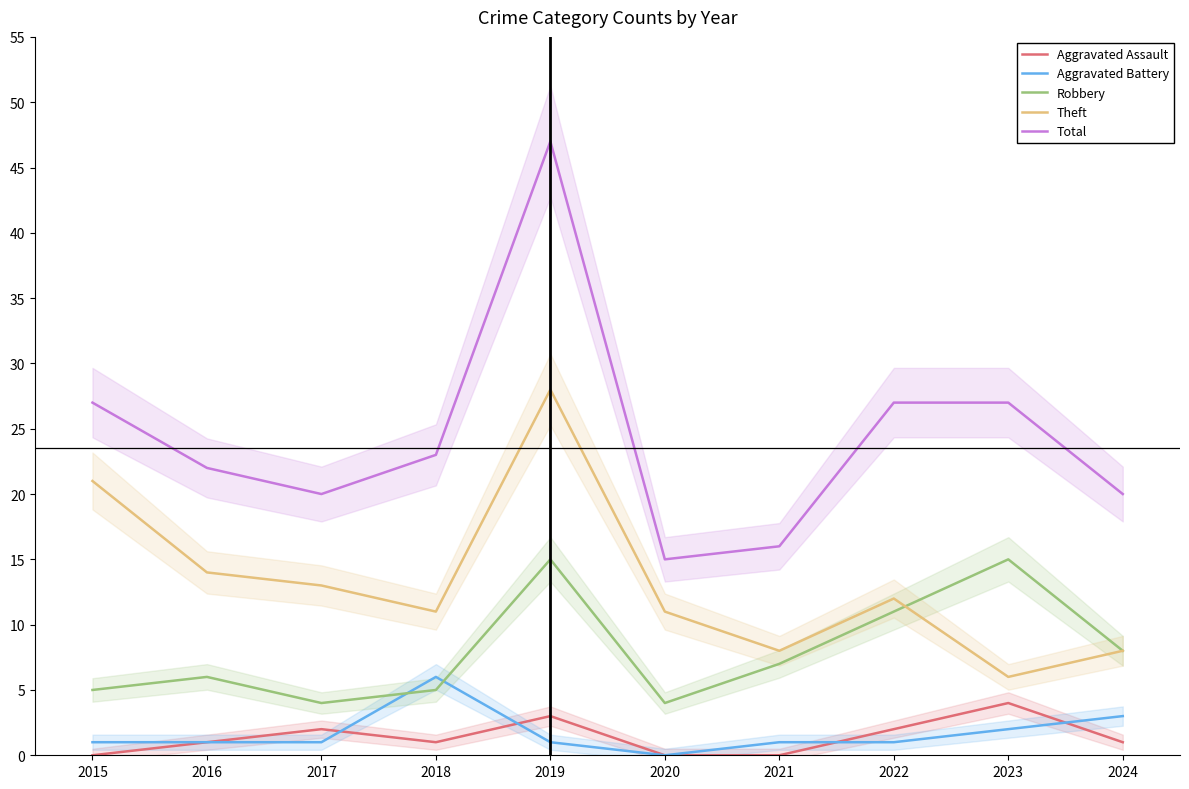

Is this an area chart (filled region under the line)?

No